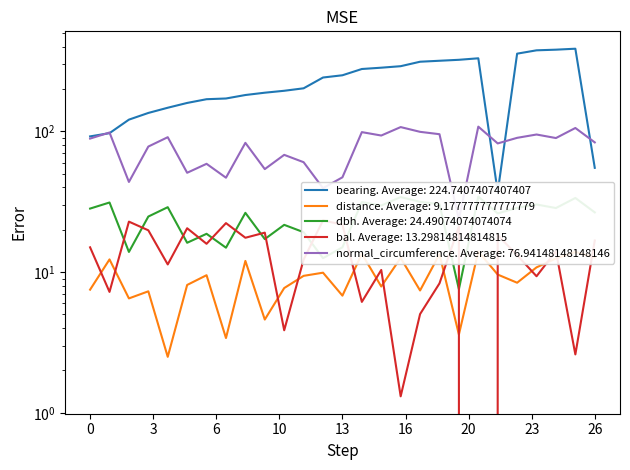

After their last crossing, which series has the higher values: distance or bal?

bal